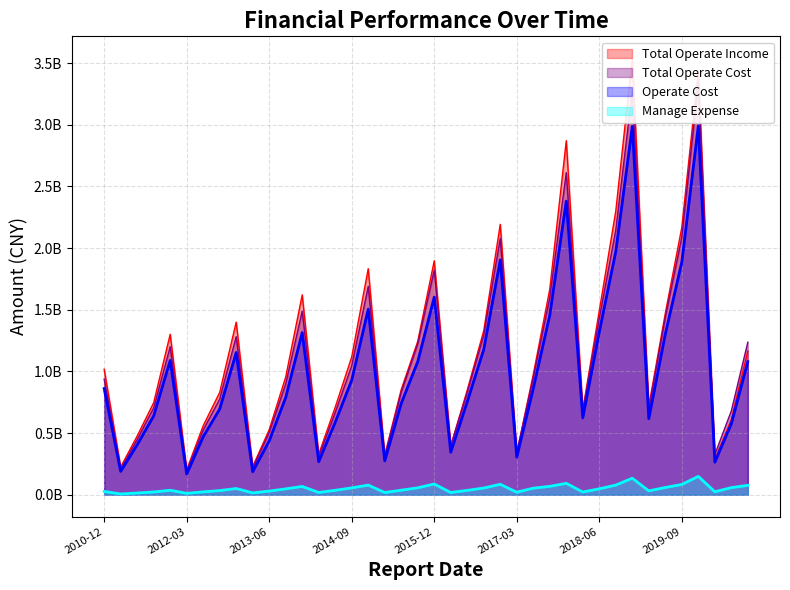

What is the value of the OPERATE_COST point at the 35th from the left?

1302945849.6